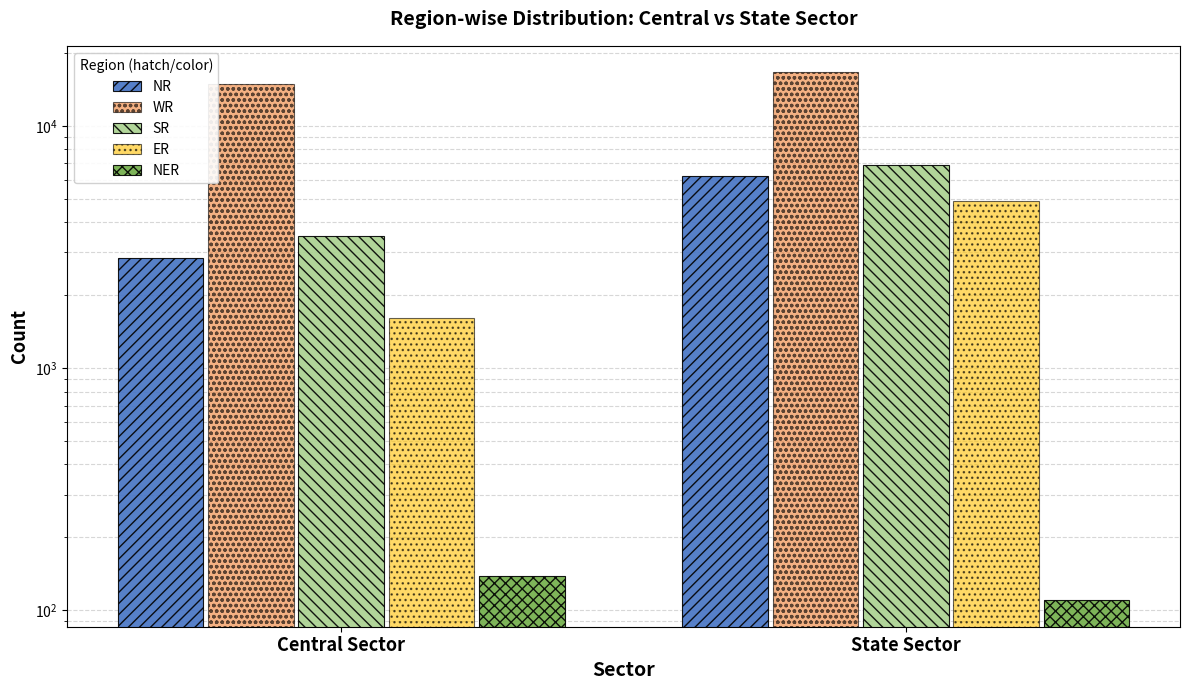

Which series has the largest range (max minus min)?

SR